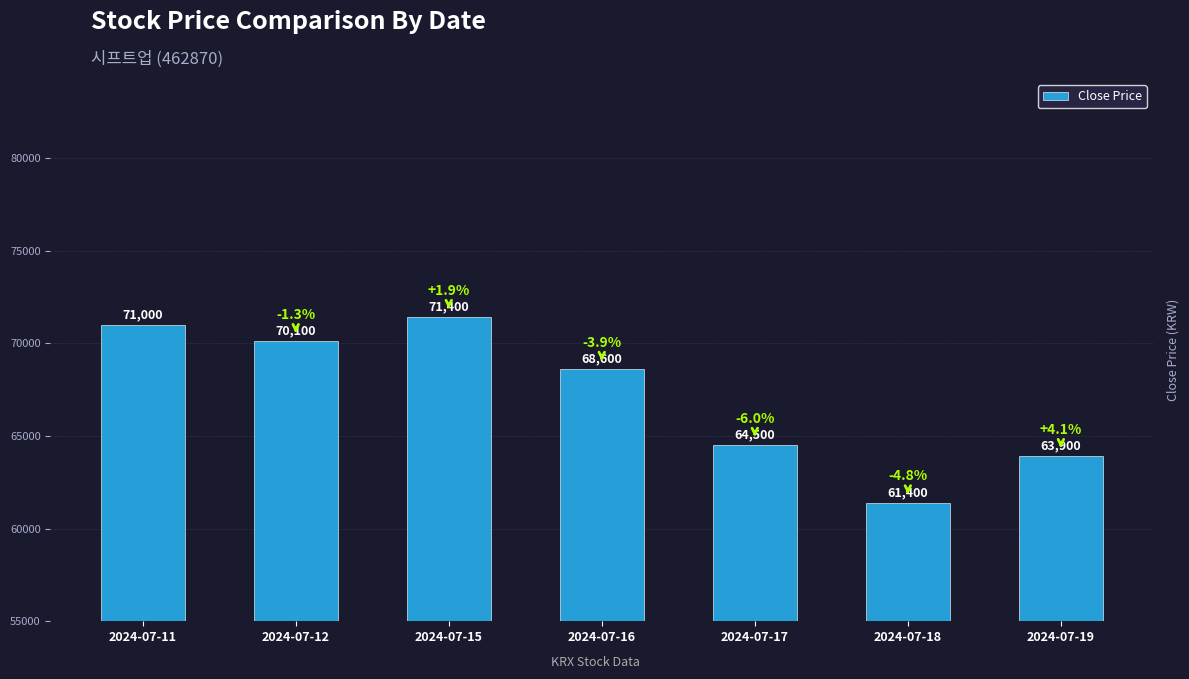

List the labels in order of value, smallest first.

2024-07-18, 2024-07-19, 2024-07-17, 2024-07-16, 2024-07-12, 2024-07-11, 2024-07-15